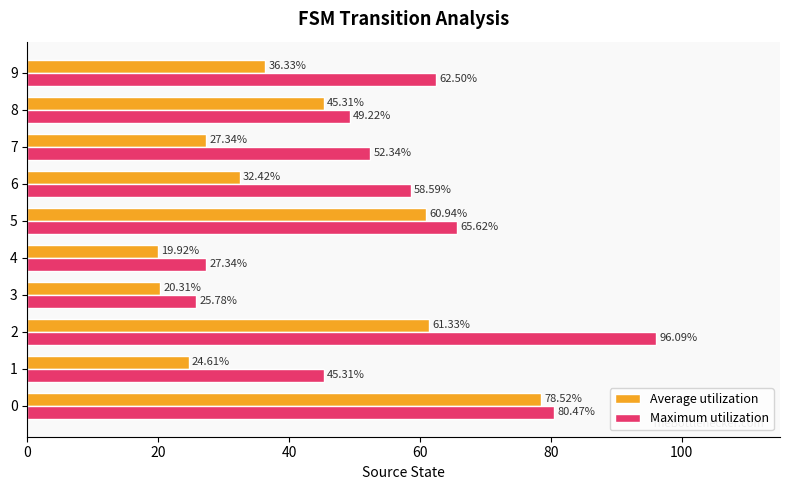

What are all the series names shown in the legend?

Average utilization, Maximum utilization